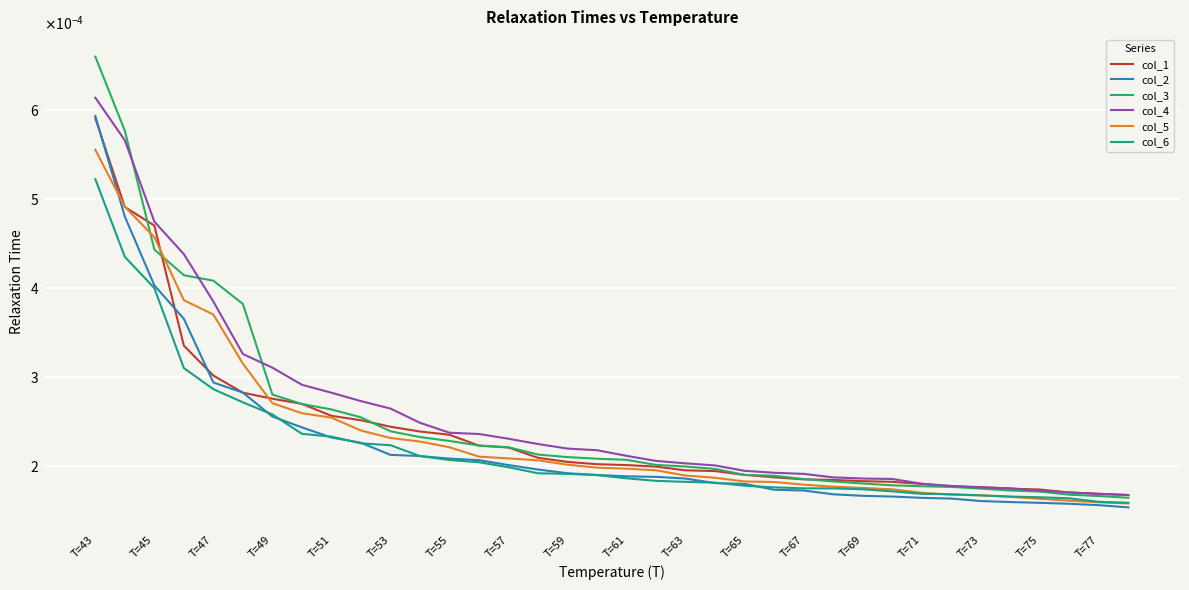

Which series has the largest range (max minus min)?

col_3